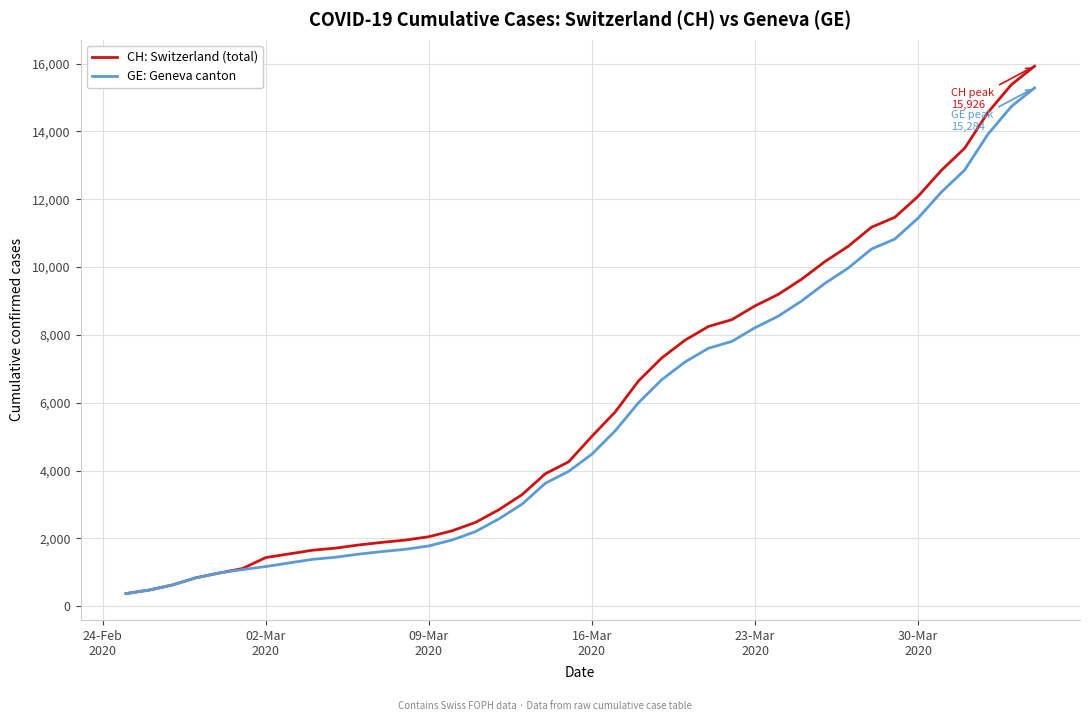

Which series has the widest spread of values?

CH: Switzerland (total)